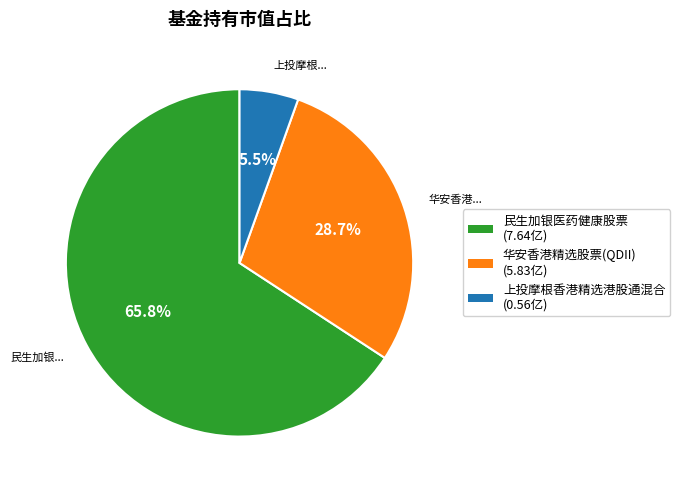

How many segments does this pie chart have?

3